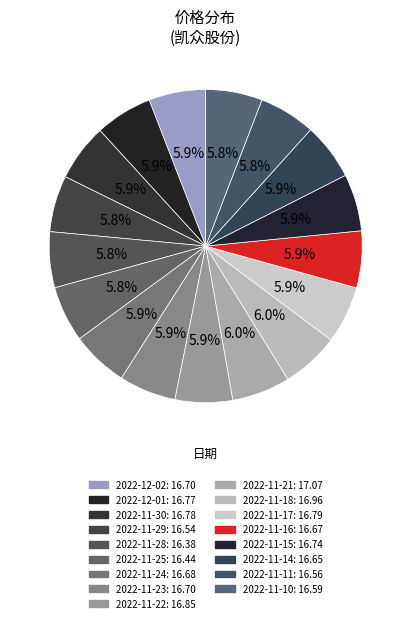

Count the number of slices in the pie.

17